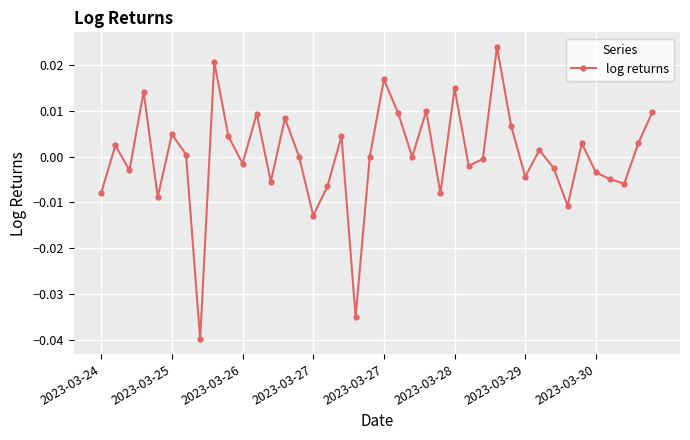

What is the difference between the maximum and minimum values?

0.1